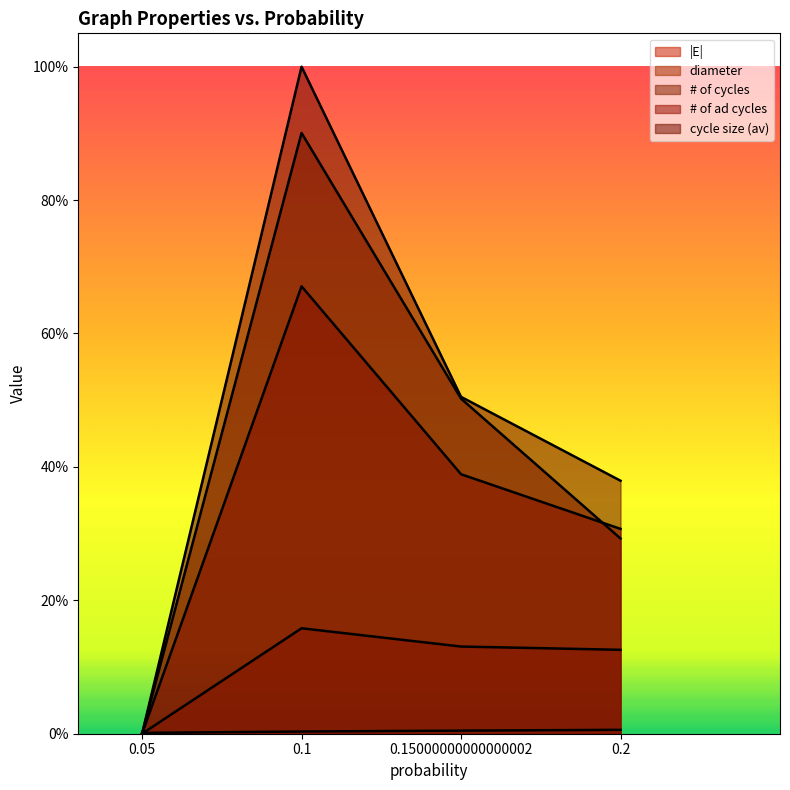

Is the value of cycle size (av) at 0.05 greater than the value of diameter at 0.05?

No